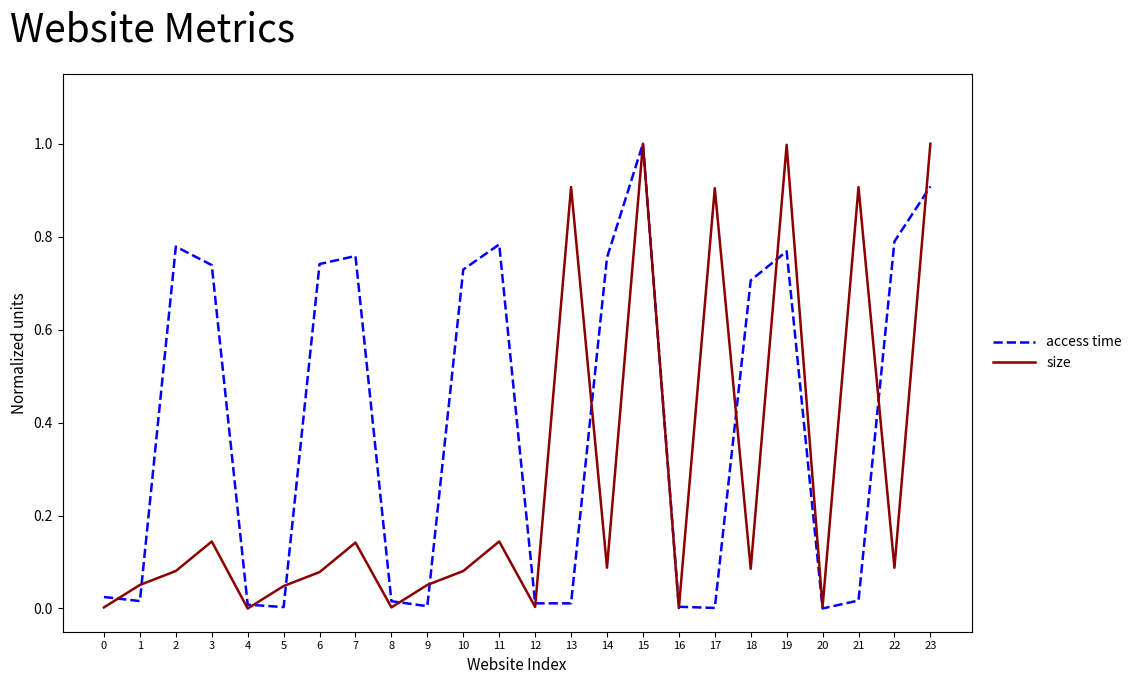

What is the highest value of the access time series?

1.0